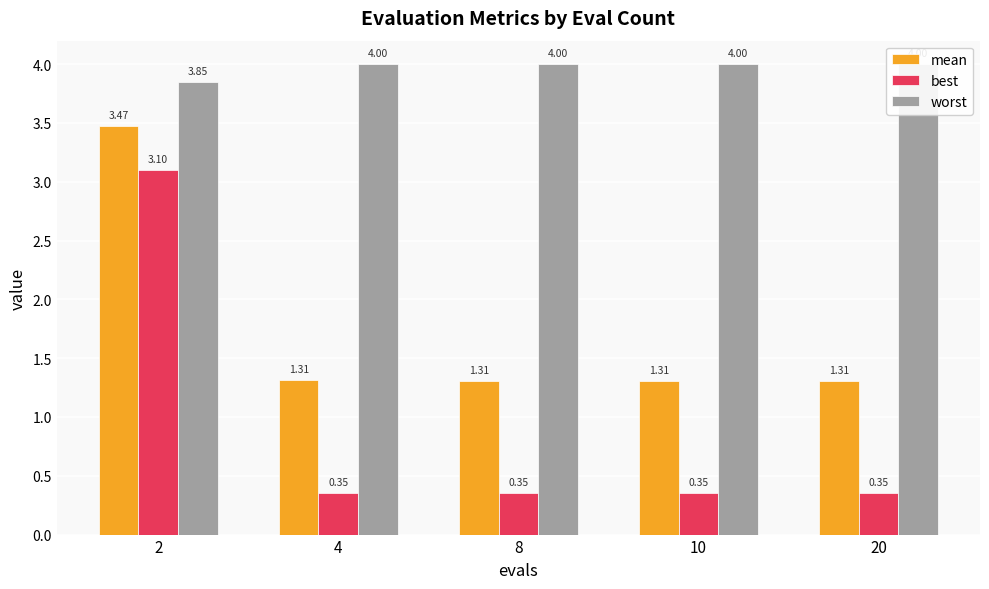

List the series in order of their overall mean, lowest first.

best, mean, worst